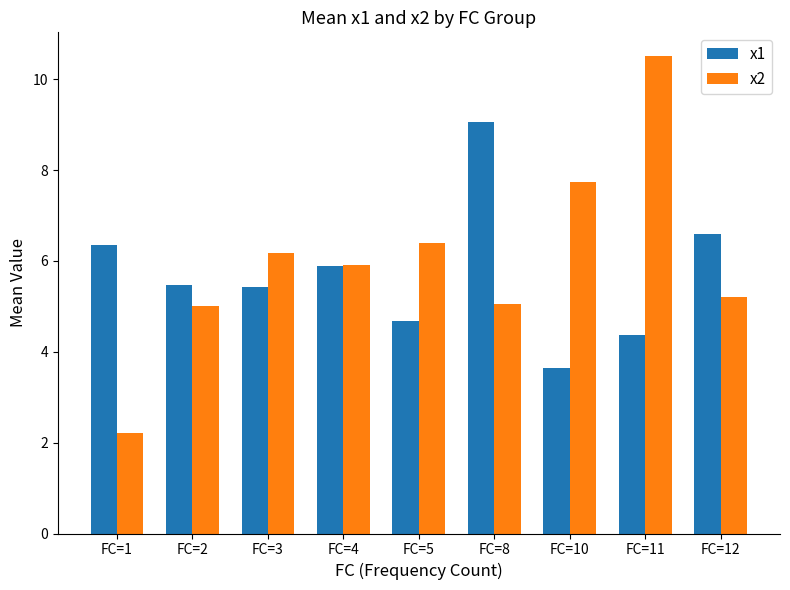

What is the sum of the x2 values at FC=11 and FC=8?

15.6